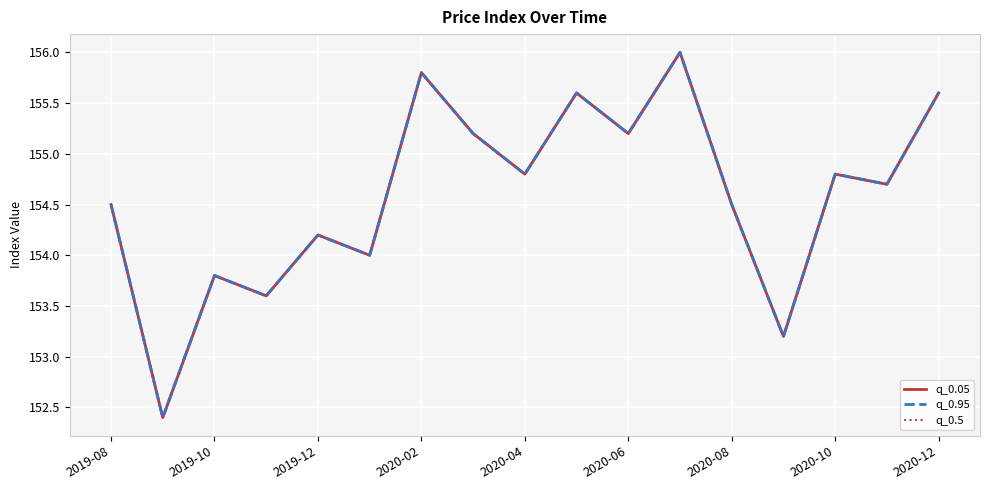

What is the difference between the maximum and second lowest values in the q_0.95 series?

2.8